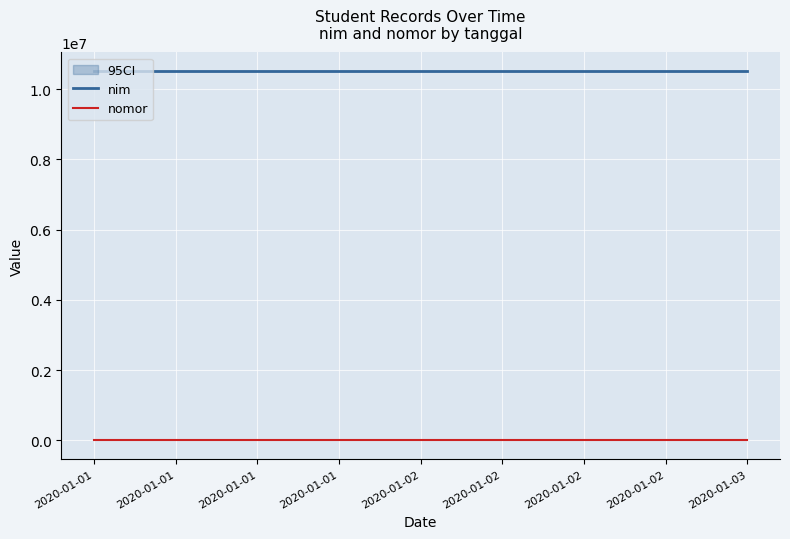

What is the value of the nomor point at the 1st from the left?

2121